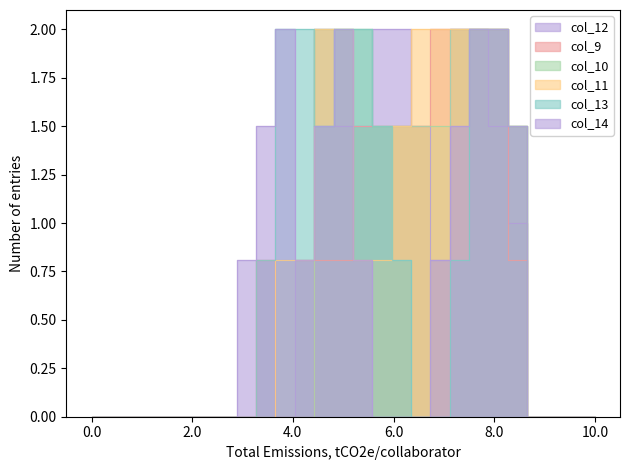

What is the value of the col_14 point at the 19th from the left?

0.8